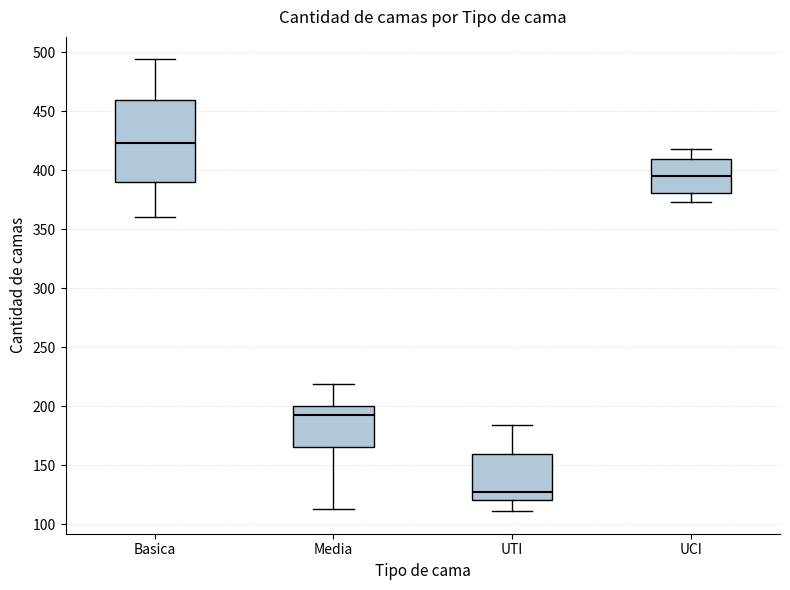

Reading left to right, read every box against the y-axis: the position of its median line, the range the box covers, and the ends of its whiskers. The values are not printed on the chart, so give them approximately, as read against the axis.

Basica: median 425, box 390 to 460, whiskers 360 to 495
Media: median 195, box 165 to 200, whiskers 115 to 220
UTI: median 125, box 120 to 160, whiskers 110 to 185
UCI: median 395, box 380 to 410, whiskers 375 to 420